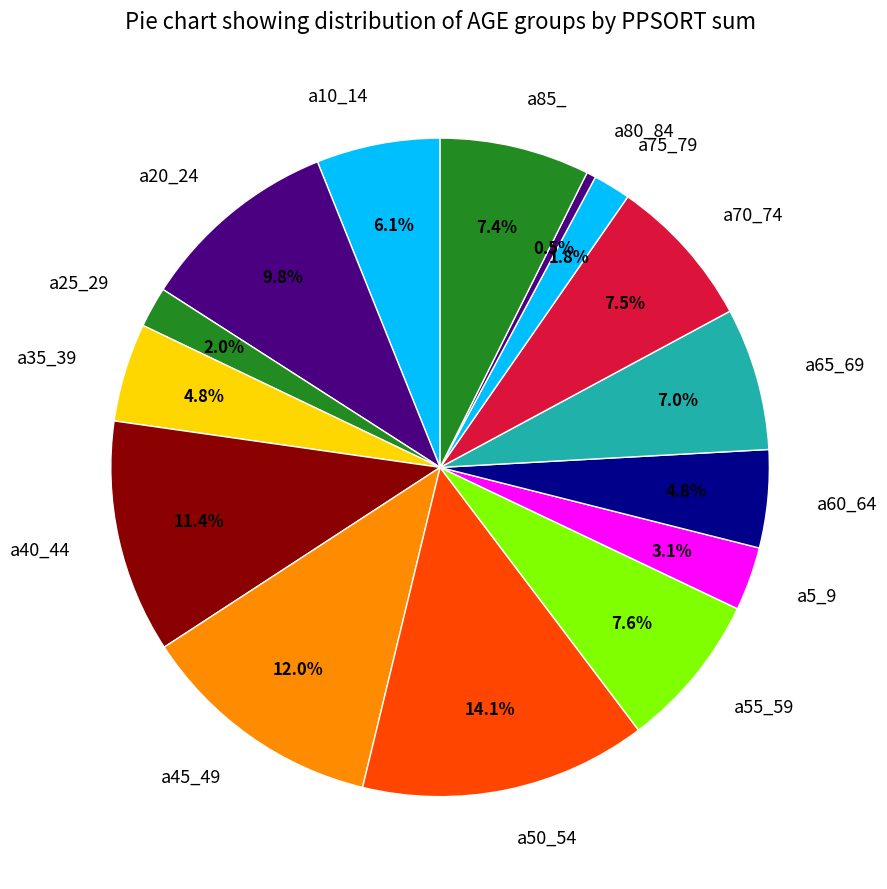

To the nearest percent, what percentage of the pie is a85_?

7%